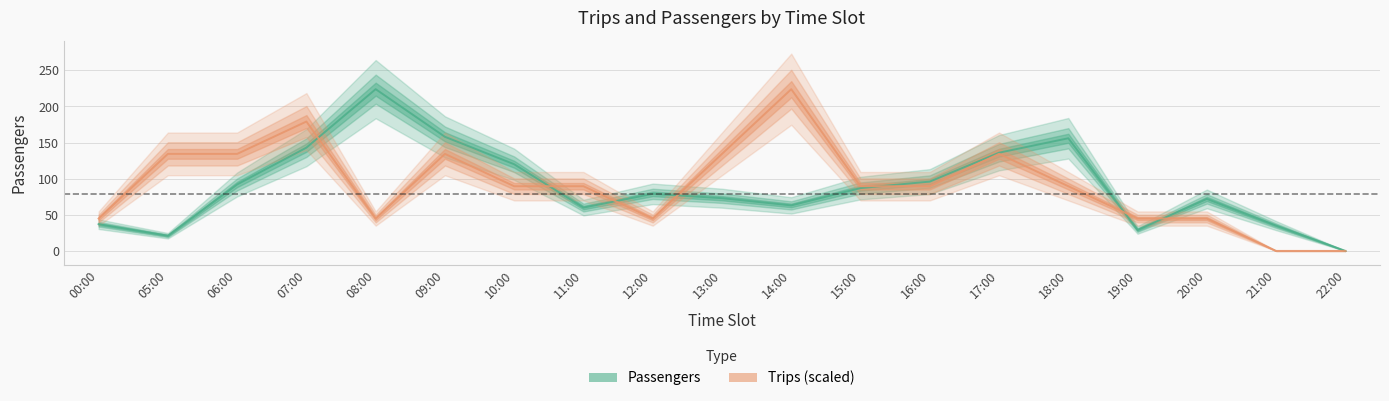

List the series in order of their overall mean, lowest first.

Passengers, Trips